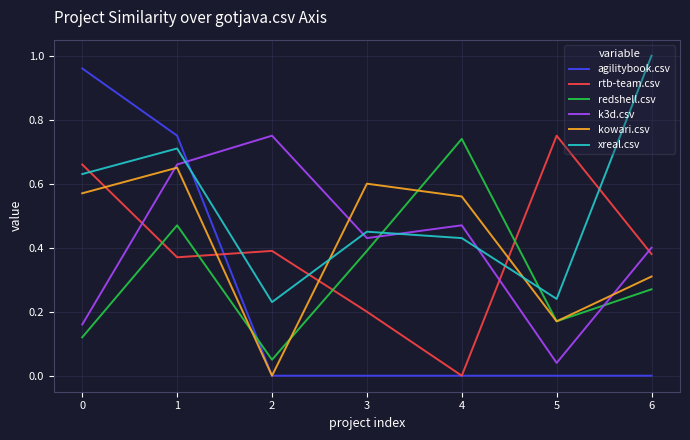

Between 0 and 1, which series saw the biggest shift?

k3d.csv